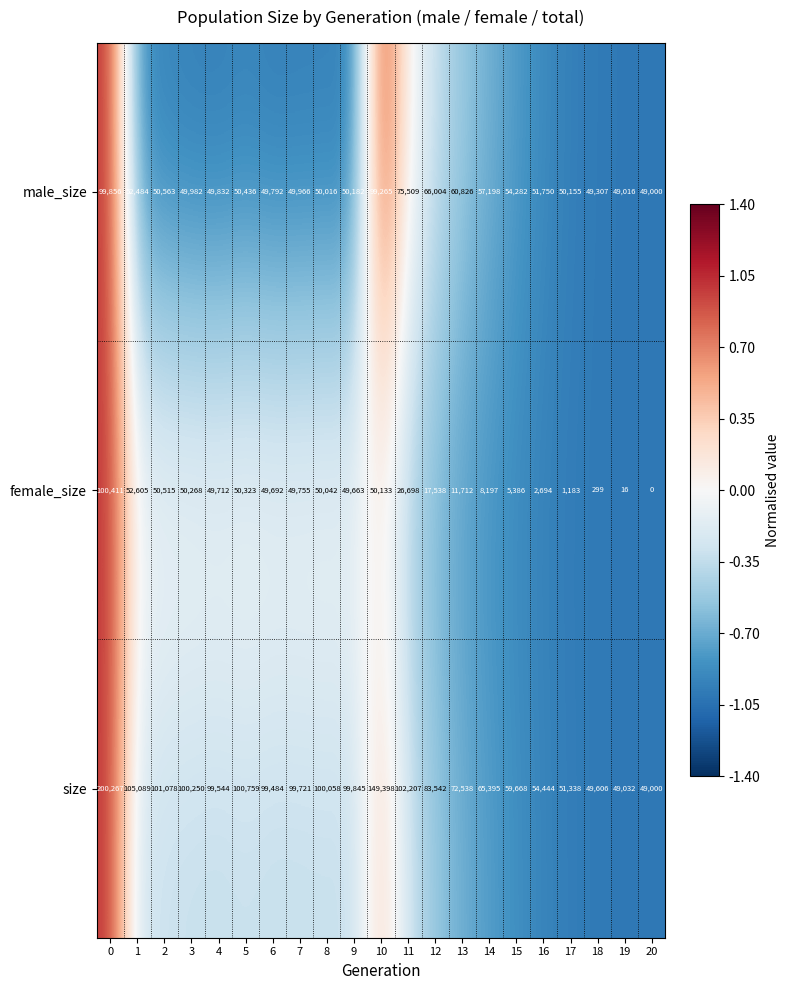

Which label corresponds to the smallest value in the chart?

20